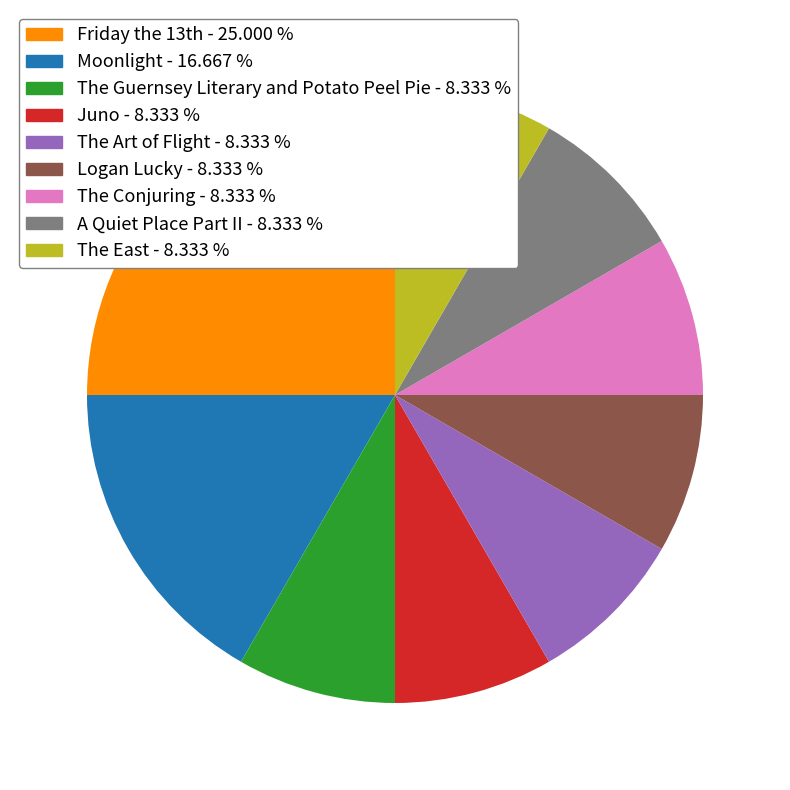

Does Logan Lucky account for over 50% of the chart?

No